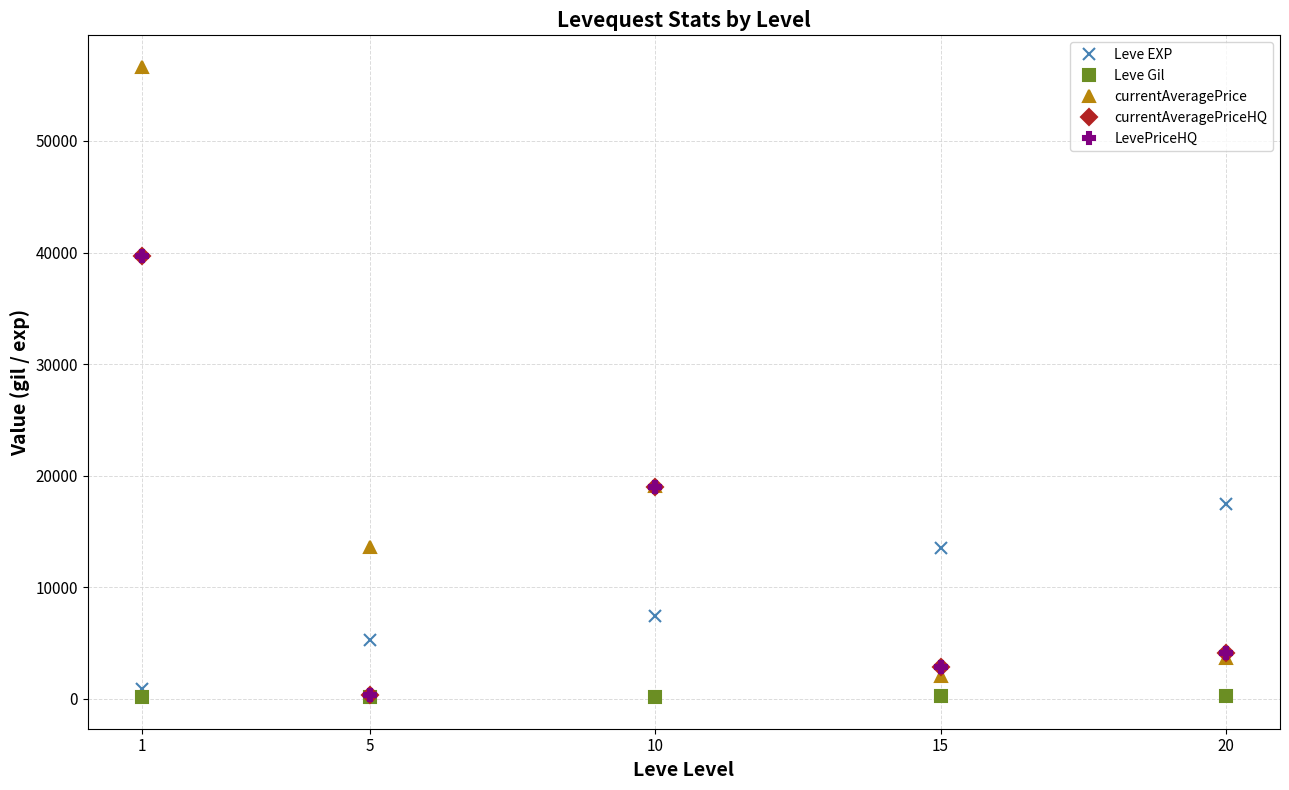

Reading right to left, what are all the values shown in this chart?

Leve EXP: 17486.7	13510.0	7400.0	5261.7	853.3
Leve Gil: 214.2	200.0	170.7	159.0	128.0
currentAveragePrice: 3683.8	2021.3	19061.7	13585.0	56646.7
currentAveragePriceHQ: 4116.3	2849.7	19002.0	333.3	39667.5
LevePriceHQ: 4116.3	2849.7	19002.0	333.3	39667.5